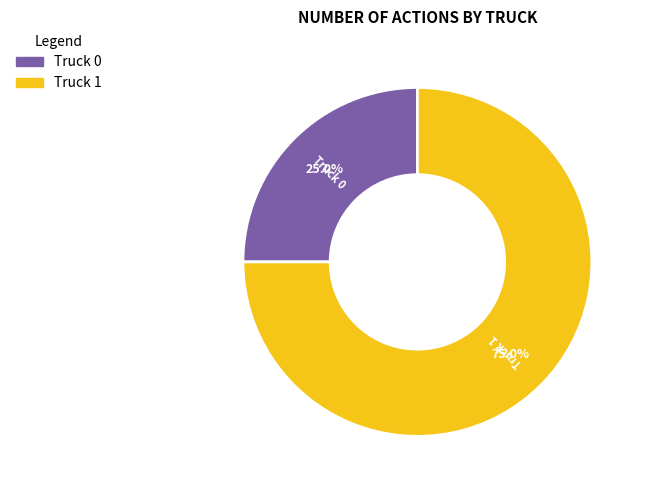

Which category accounts for the majority?

Truck 1